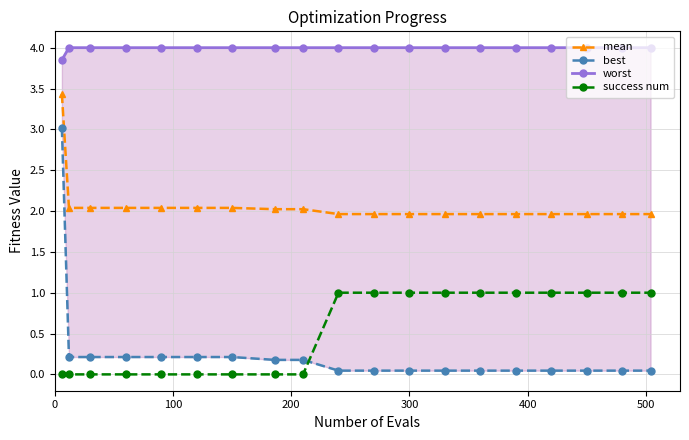

True or false: success num has more than 0 points higher than both neighbors.

False